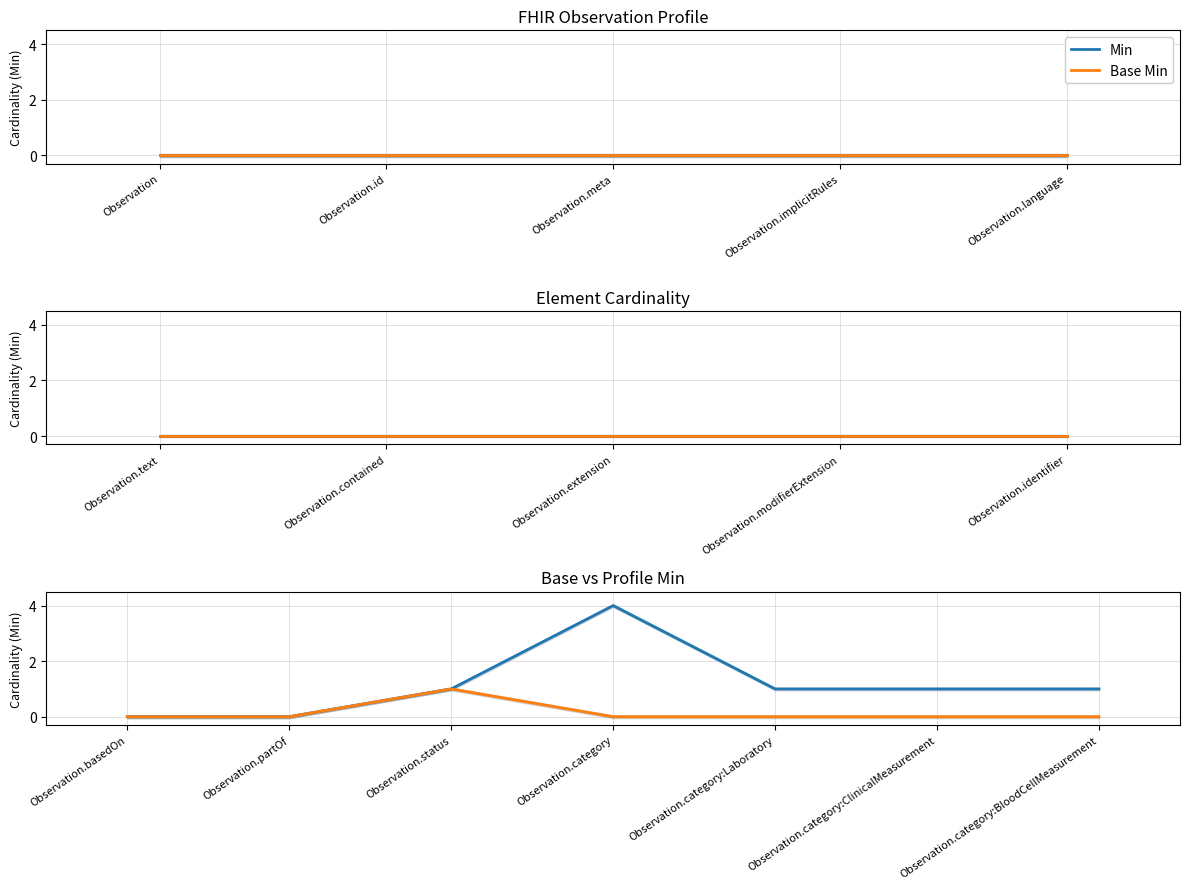

What is the difference between the maximum and second lowest values in the Base Min series?

1